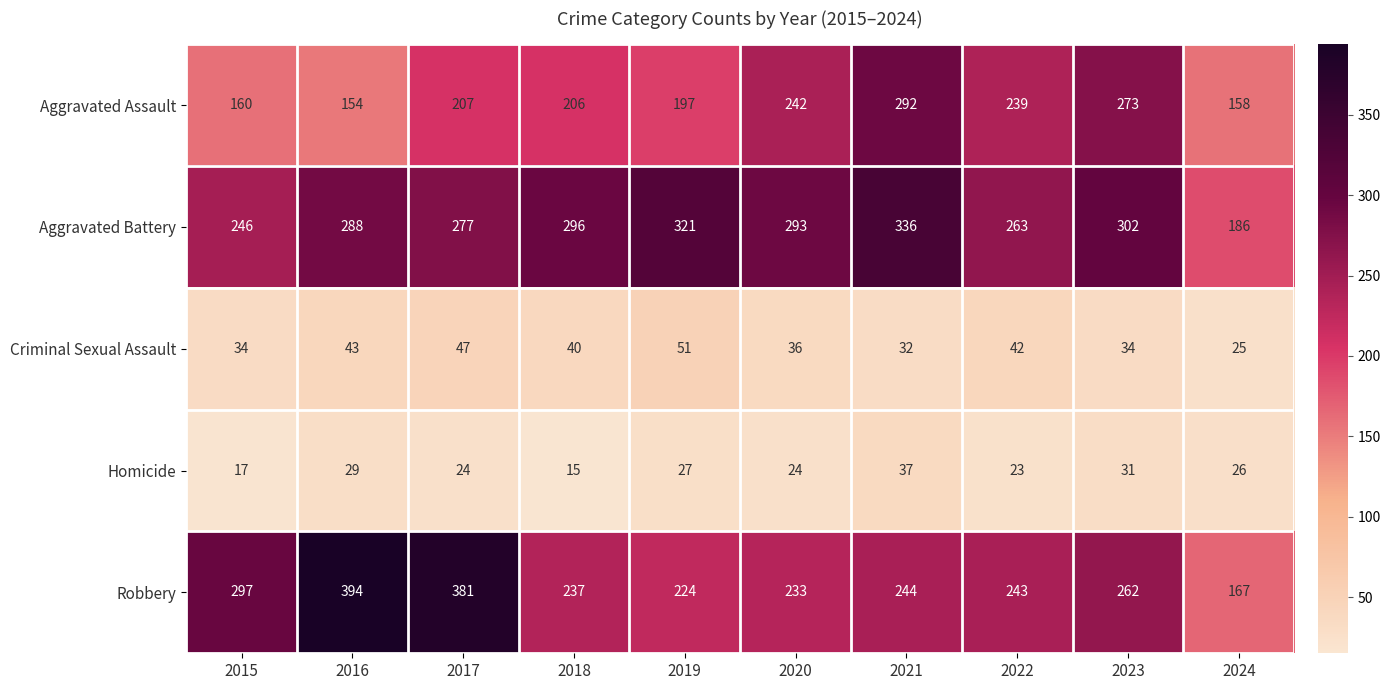

How many distinct data groups are displayed?

5